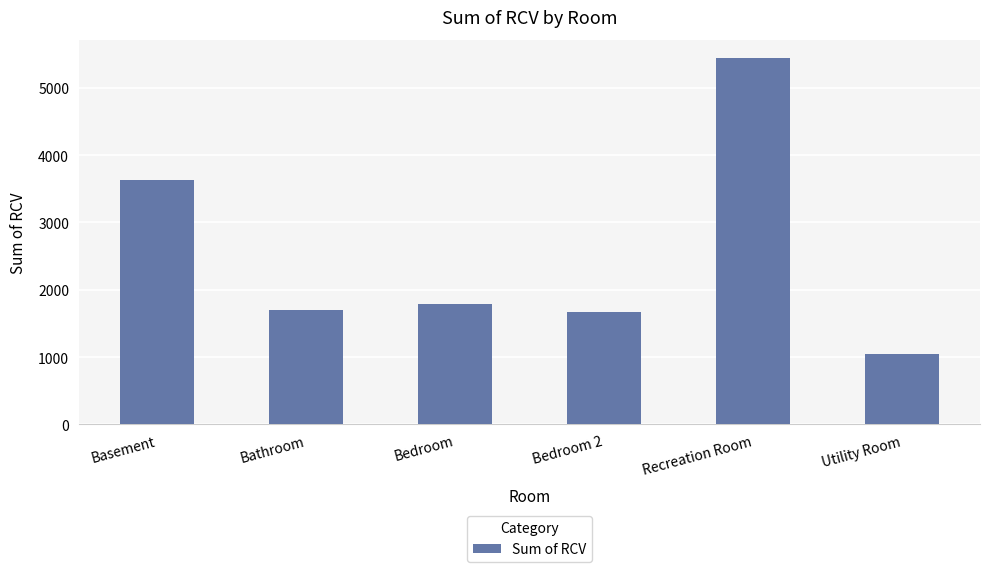

At which category does the chart reach its peak across all series?

Recreation Room